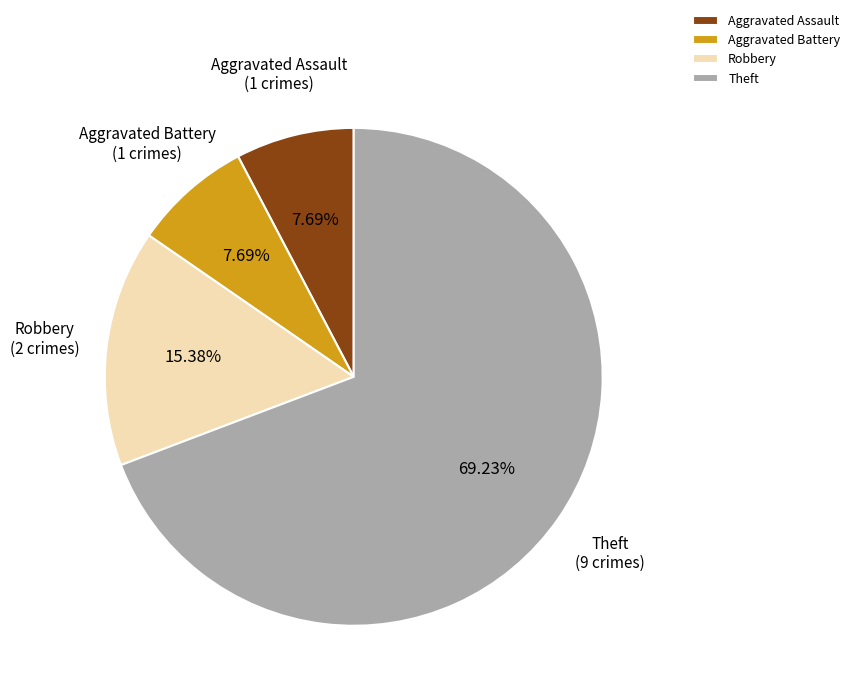

Which has a higher value, Aggravated Battery or Robbery?

Robbery